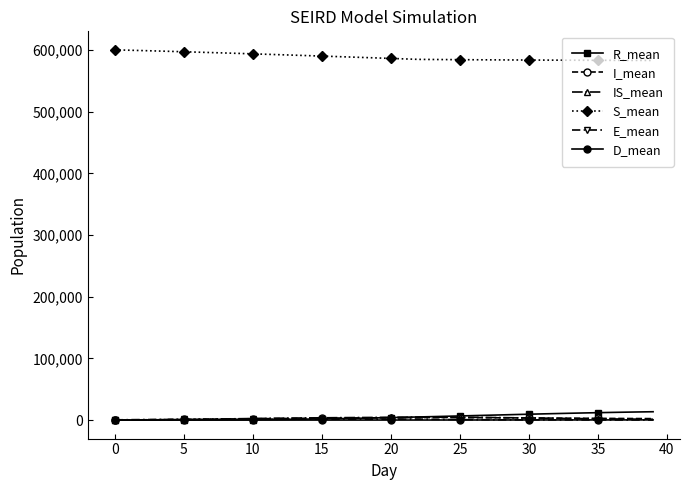

How many data points in E_mean are above 1018?

20